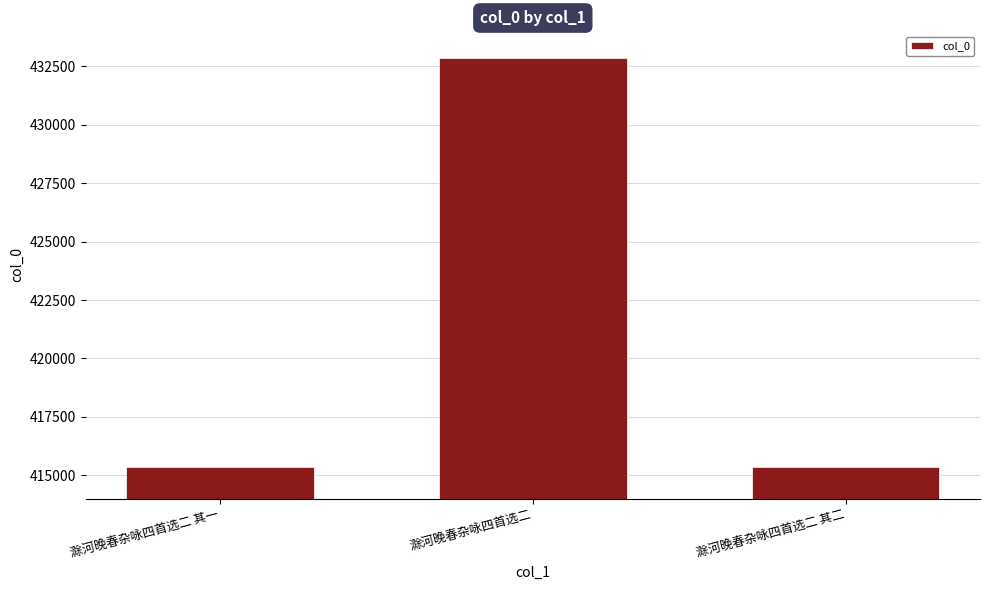

What is the sum of all values?

1263594